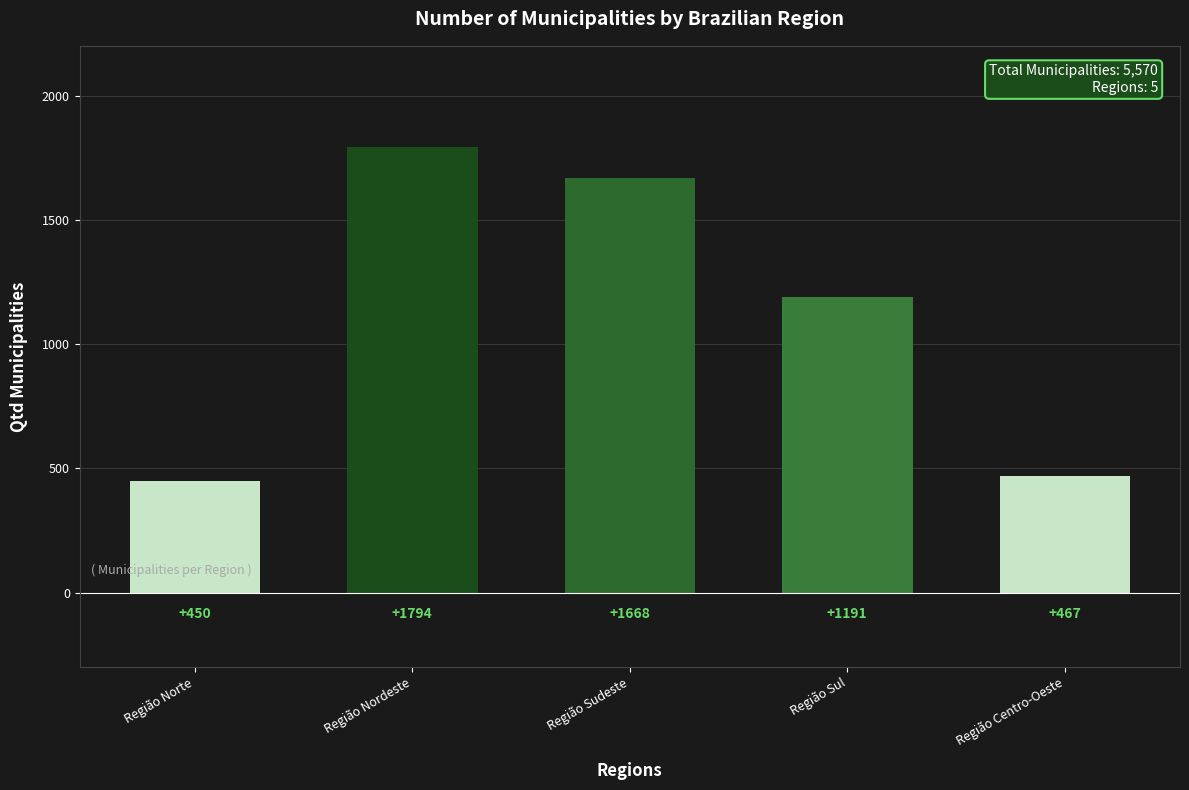

Does the chart contain any negative values?

No